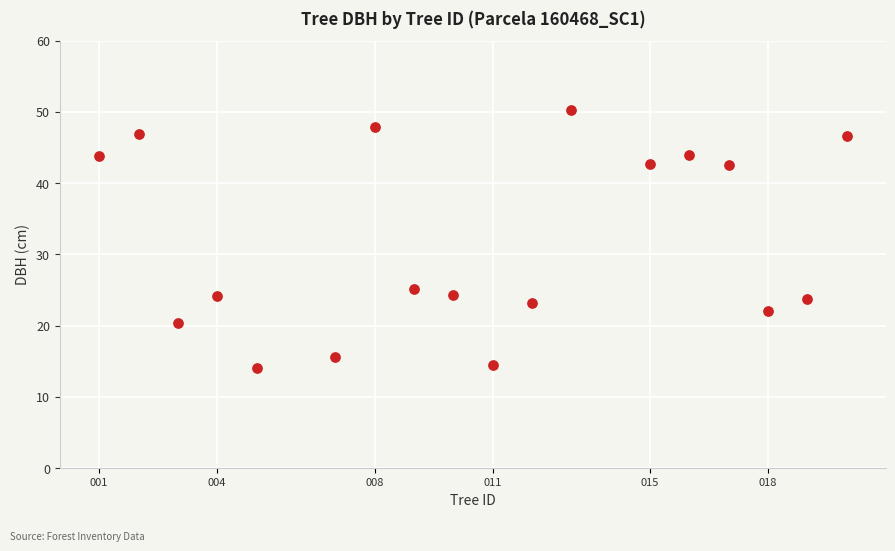

What Y value in the scatter plot is closest to 32?

25.1